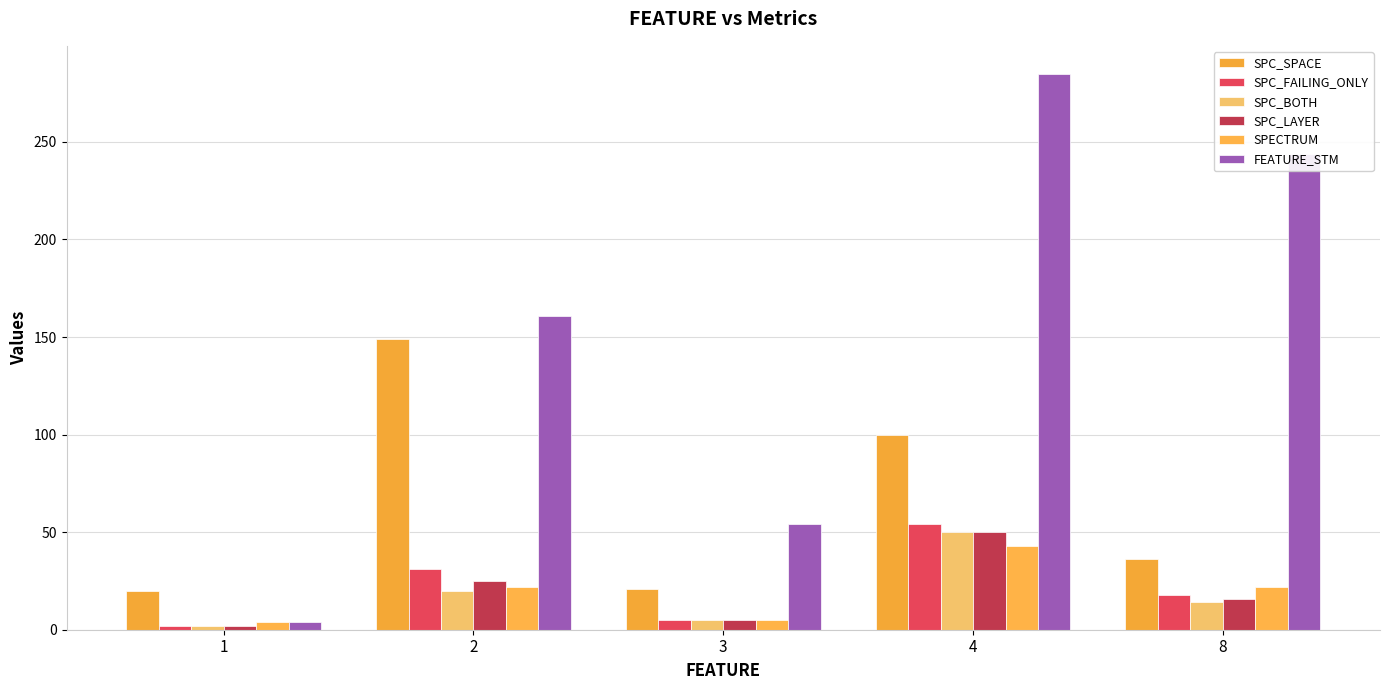

What is the sum of all SPECTRUM values?

96